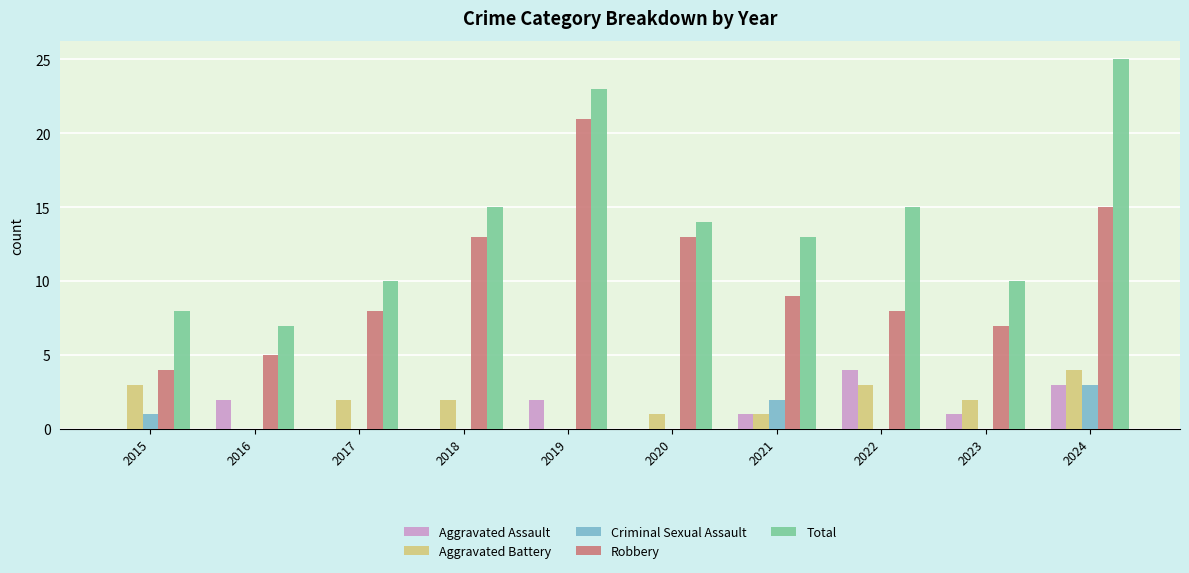

What is the sum of all Aggravated Assault values?

13